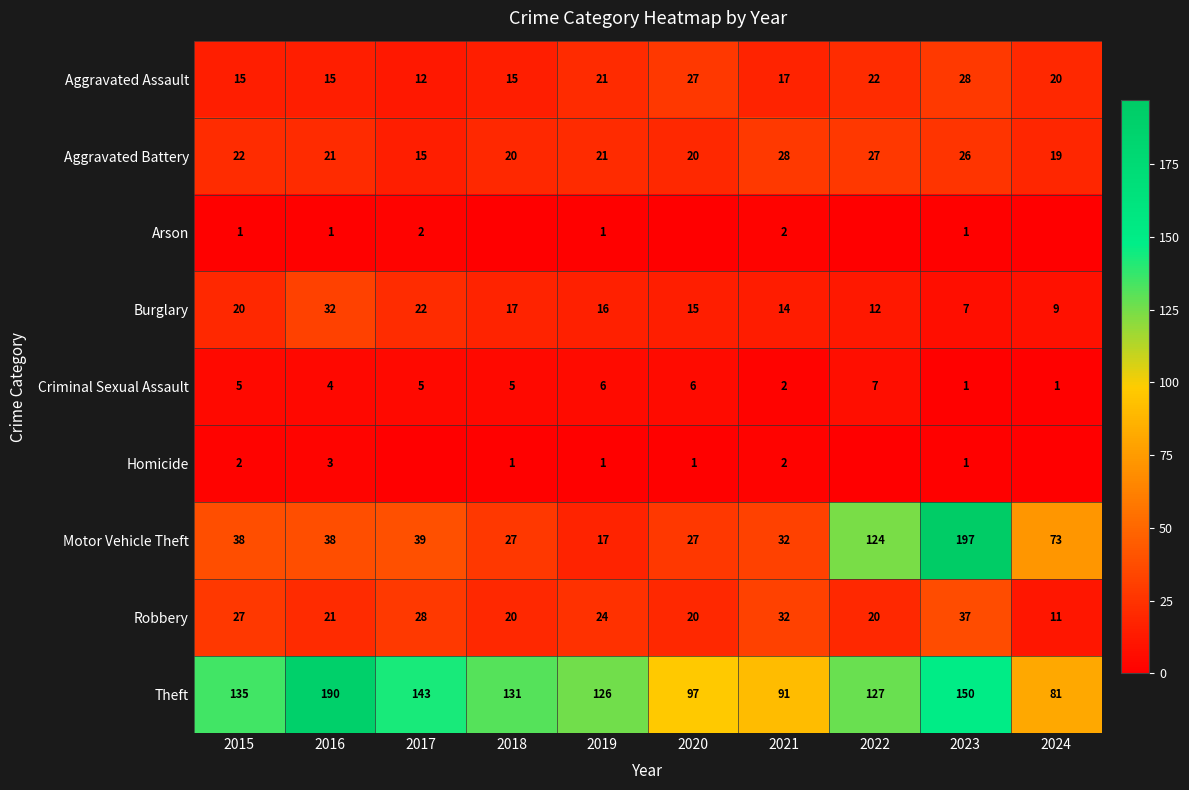

Where is Burglary nearest to the value 19?

2015